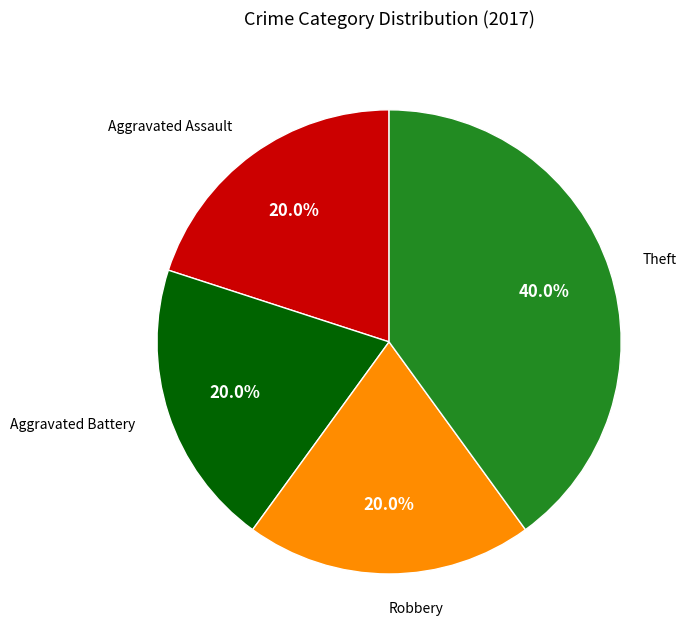

Which category has the biggest portion of the pie?

Theft